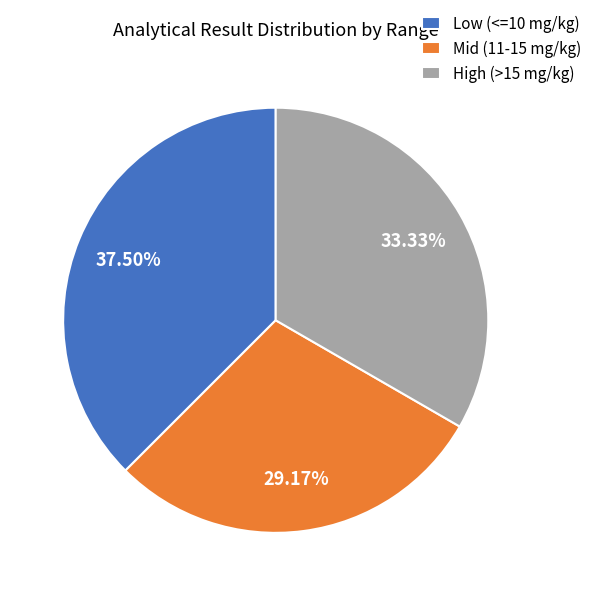

Is Low (<=10 mg/kg) the majority of the pie?

No